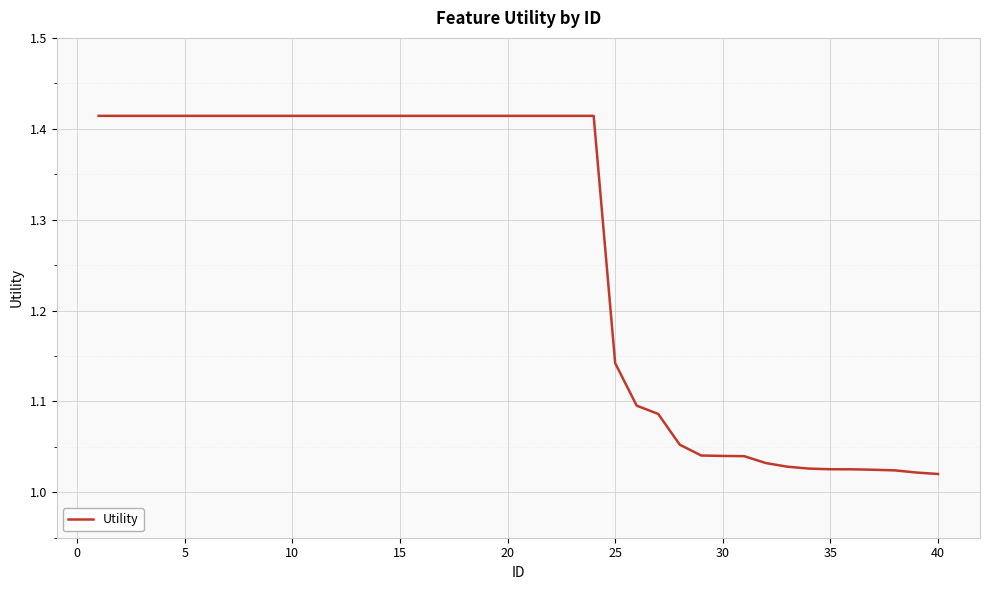

What is the difference between the maximum and minimum values?

0.4